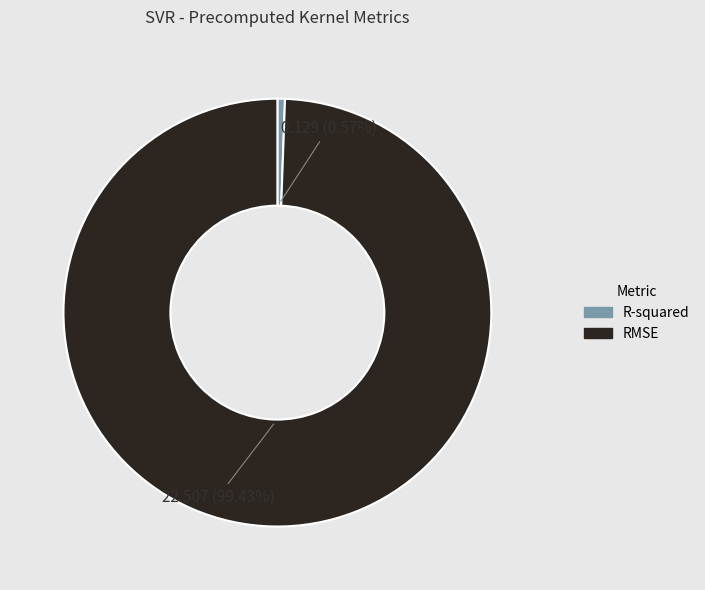

Which slice is the smallest?

R-squared